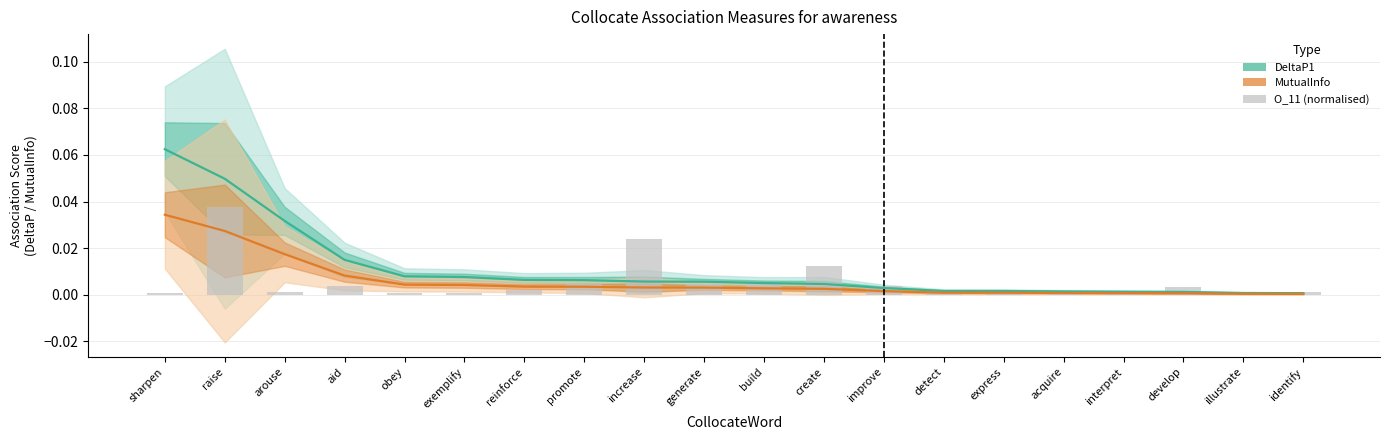

The value at obey is 0.0. True or false?

False